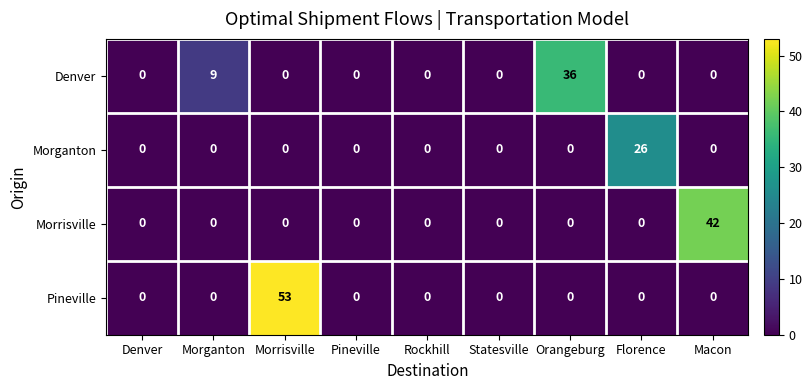

Between Statesville and Florence, which series saw the biggest shift?

Morganton